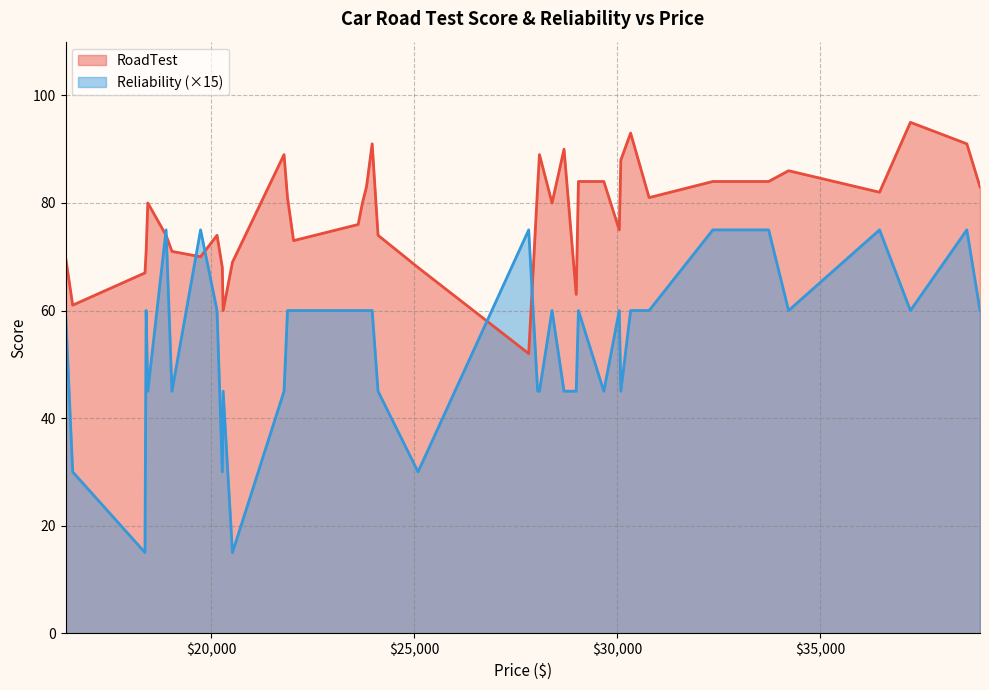

List the series in order of their overall mean, highest first.

RoadTest, Reliability (×15)